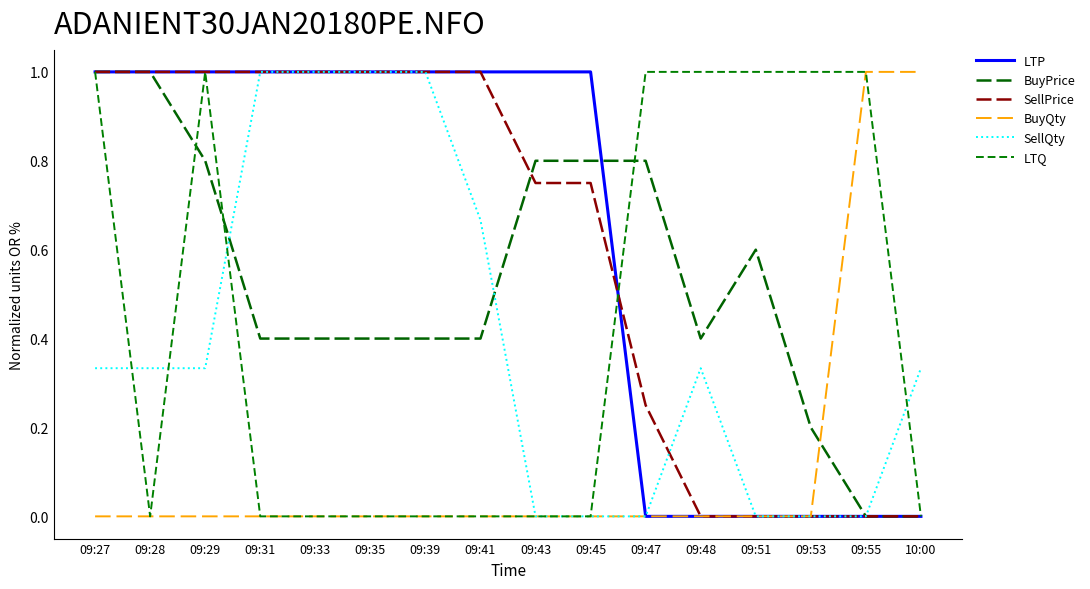

What is the difference between the maximum and minimum values in the LTQ series?

1.0